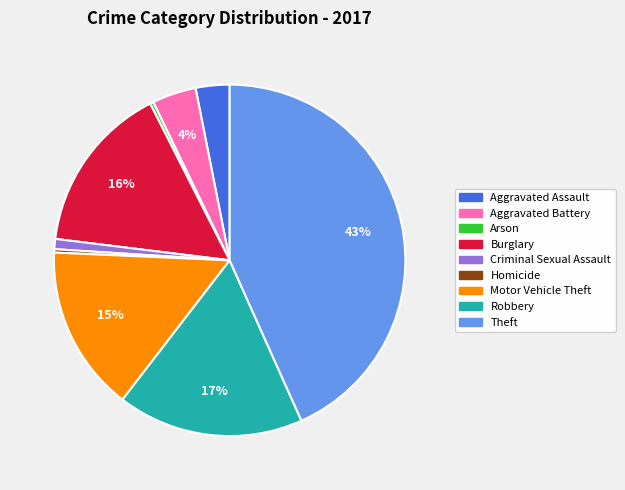

To the nearest percent, what is the difference between the largest and smallest slice percentages?

43%